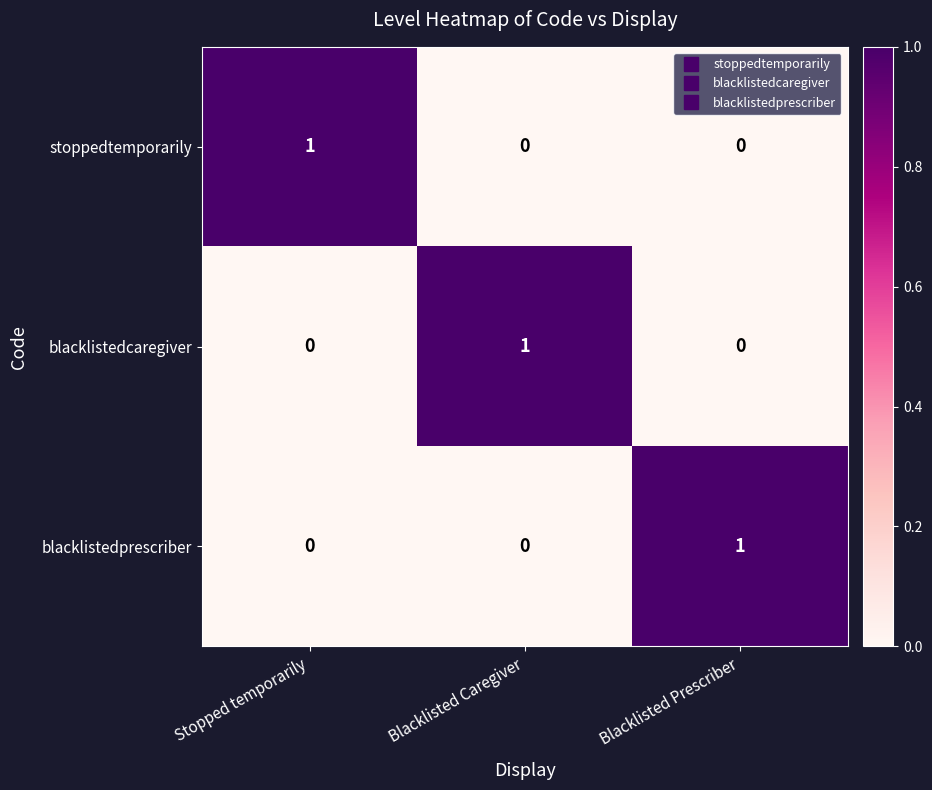

Is it true that blacklistedprescriber equals 1 at Blacklisted Caregiver?

False